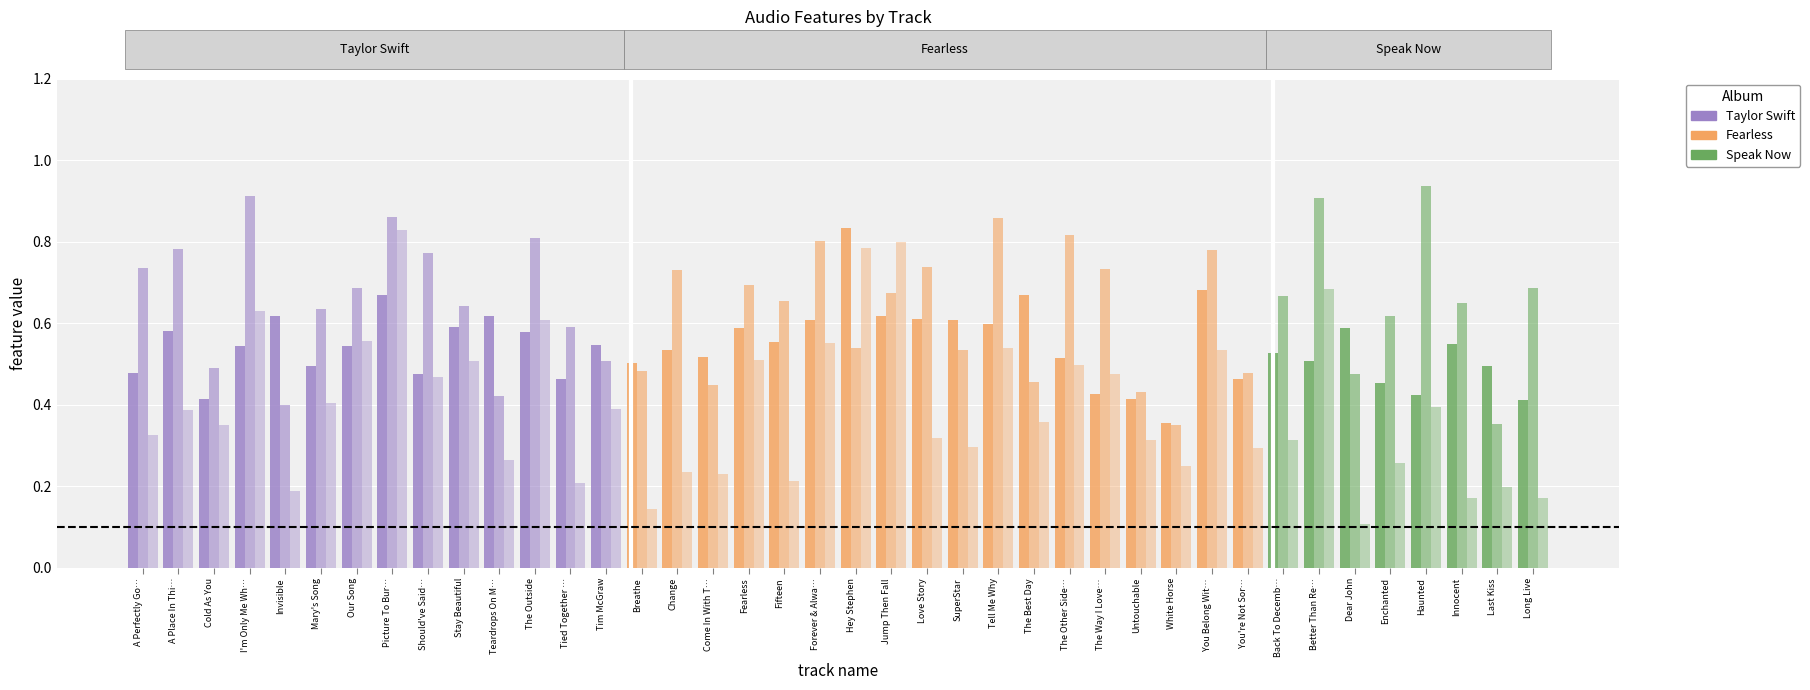

Reading left to right, transcribe all the data shown in this chart.

danceability: A Perfectly Good Heart=0.5	A Place In This World=0.6	Cold As You=0.4	I'm Only Me When I'm With You=0.5	Invisible=0.6	Mary's Song=0.5	Our Song=0.5	Picture To Burn=0.7	Should've Said No=0.5	Stay Beautiful=0.6	Teardrops On My Guitar=0.6	The Outside=0.6	Tied Together With A Smile=0.5	Tim McGraw=0.5	Breathe=0.5	Change=0.5	Come In With The Rain=0.5	Fearless=0.6	Fifteen=0.6	Forever & Always=0.6	Hey Stephen=0.8	Jump Then Fall=0.6	Love Story=0.6	SuperStar=0.6	Tell Me Why=0.6	The Best Day=0.7	The Other Side Of The Door=0.5	The Way I Loved You=0.4	Untouchable=0.4	White Horse=0.4	You Belong With Me=0.7	You're Not Sorry=0.5	Back To December=0.5	Better Than Revenge=0.5	Dear John=0.6	Enchanted=0.5	Haunted=0.4	Innocent=0.5	Last Kiss=0.5	Long Live=0.4
energy: A Perfectly Good Heart=0.7	A Place In This World=0.8	Cold As You=0.5	I'm Only Me When I'm With You=0.9	Invisible=0.4	Mary's Song=0.6	Our Song=0.7	Picture To Burn=0.9	Should've Said No=0.8	Stay Beautiful=0.6	Teardrops On My Guitar=0.4	The Outside=0.8	Tied Together With A Smile=0.6	Tim McGraw=0.5	Breathe=0.5	Change=0.7	Come In With The Rain=0.4	Fearless=0.7	Fifteen=0.7	Forever & Always=0.8	Hey Stephen=0.5	Jump Then Fall=0.7	Love Story=0.7	SuperStar=0.5	Tell Me Why=0.9	The Best Day=0.5	The Other Side Of The Door=0.8	The Way I Loved You=0.7	Untouchable=0.4	White Horse=0.3	You Belong With Me=0.8	You're Not Sorry=0.5	Back To December=0.7	Better Than Revenge=0.9	Dear John=0.5	Enchanted=0.6	Haunted=0.9	Innocent=0.6	Last Kiss=0.4	Long Live=0.7
valence: A Perfectly Good Heart=0.3	A Place In This World=0.4	Cold As You=0.3	I'm Only Me When I'm With You=0.6	Invisible=0.2	Mary's Song=0.4	Our Song=0.6	Picture To Burn=0.8	Should've Said No=0.5	Stay Beautiful=0.5	Teardrops On My Guitar=0.3	The Outside=0.6	Tied Together With A Smile=0.2	Tim McGraw=0.4	Breathe=0.1	Change=0.2	Come In With The Rain=0.2	Fearless=0.5	Fifteen=0.2	Forever & Always=0.6	Hey Stephen=0.8	Jump Then Fall=0.8	Love Story=0.3	SuperStar=0.3	Tell Me Why=0.5	The Best Day=0.4	The Other Side Of The Door=0.5	The Way I Loved You=0.5	Untouchable=0.3	White Horse=0.2	You Belong With Me=0.5	You're Not Sorry=0.3	Back To December=0.3	Better Than Revenge=0.7	Dear John=0.1	Enchanted=0.3	Haunted=0.4	Innocent=0.2	Last Kiss=0.2	Long Live=0.2